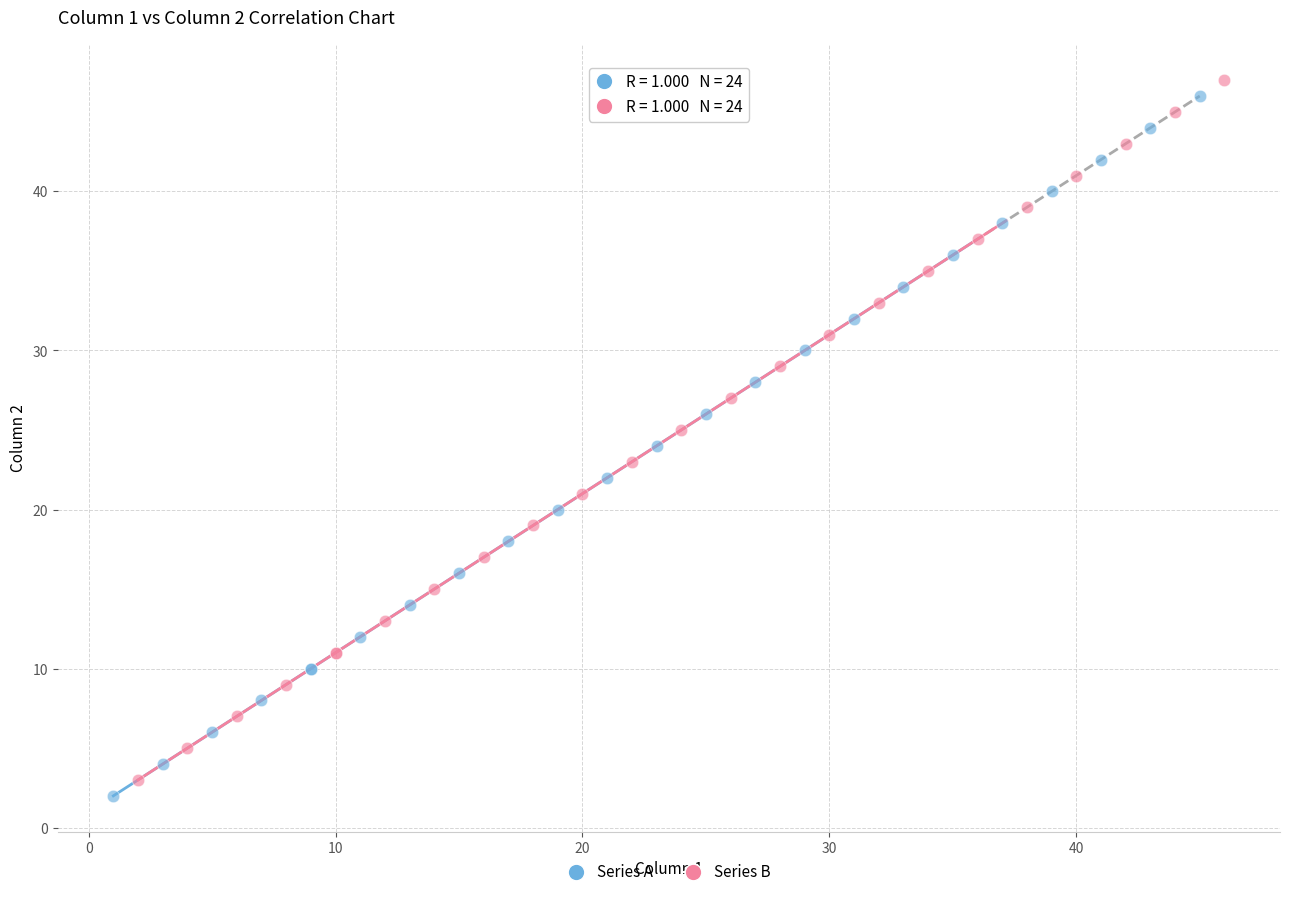

Which series reaches the maximum Y coordinate?

Series B